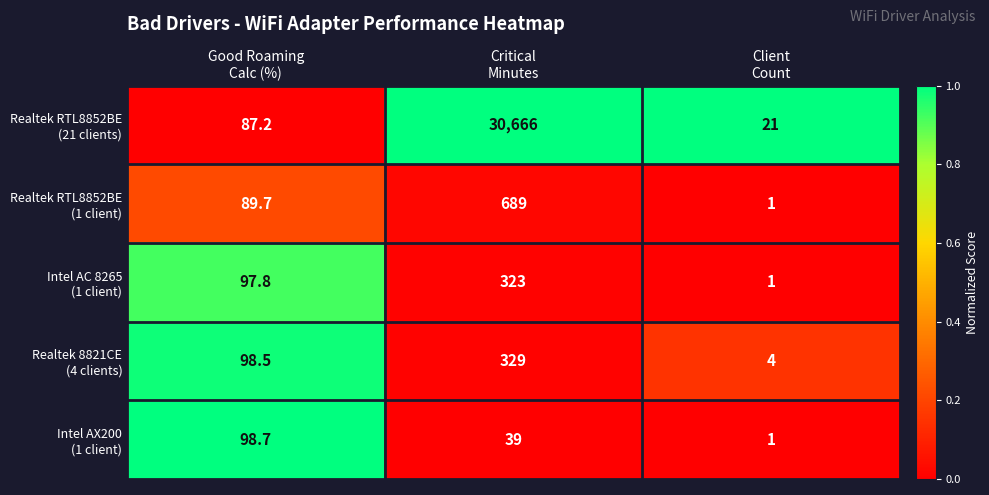

What is the greatest value displayed?

30666.0